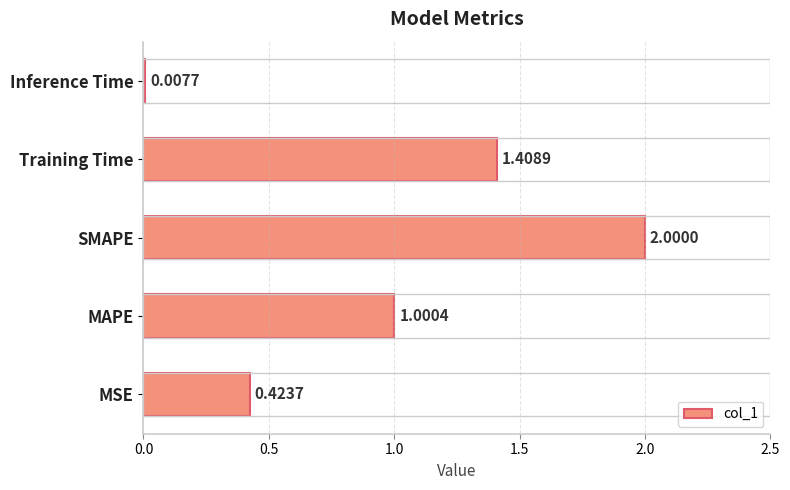

How many categories are shown in the chart?

5